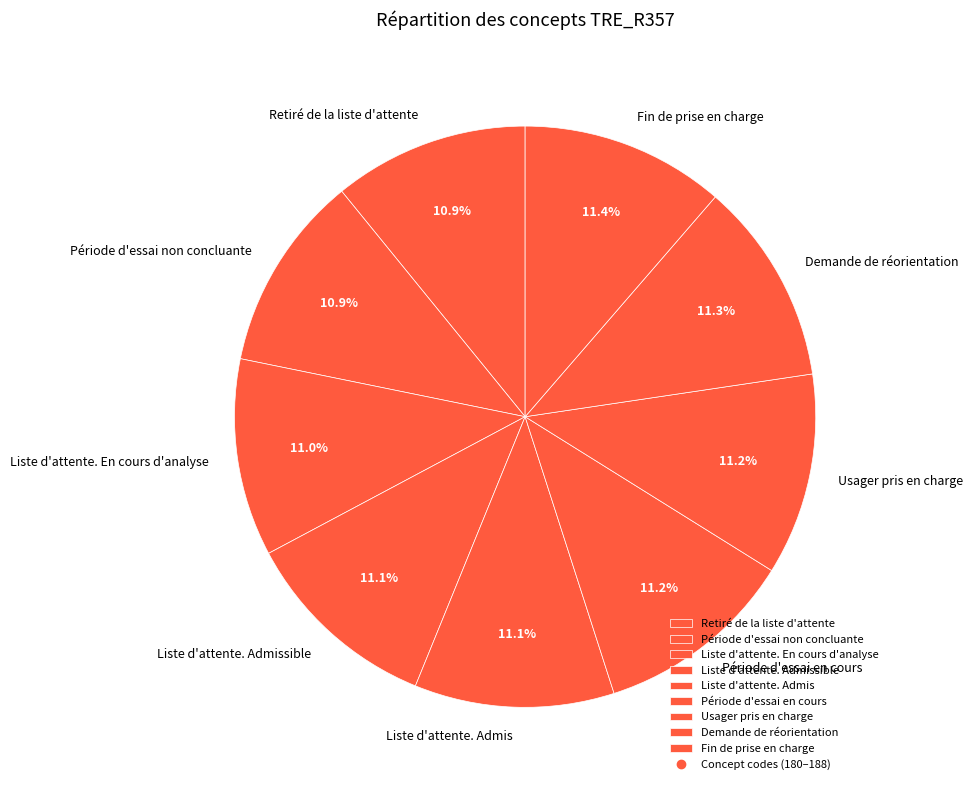

Is there a majority slice in this chart?

No